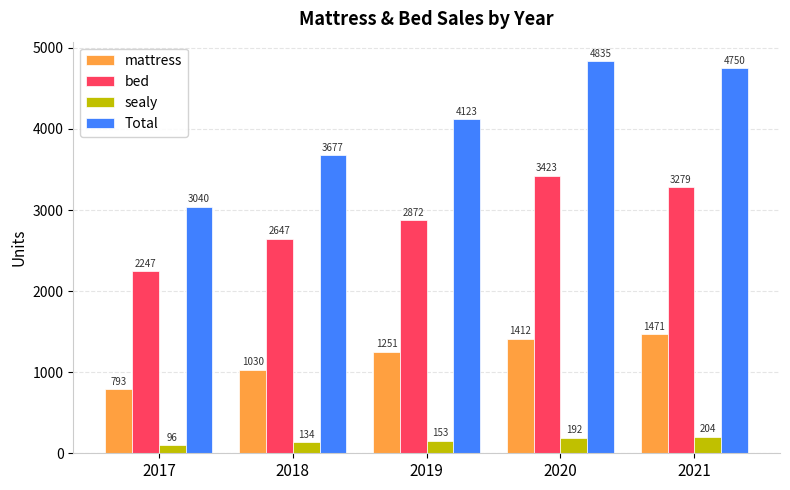

The sealy series shows 96 at 2017. True or false?

True